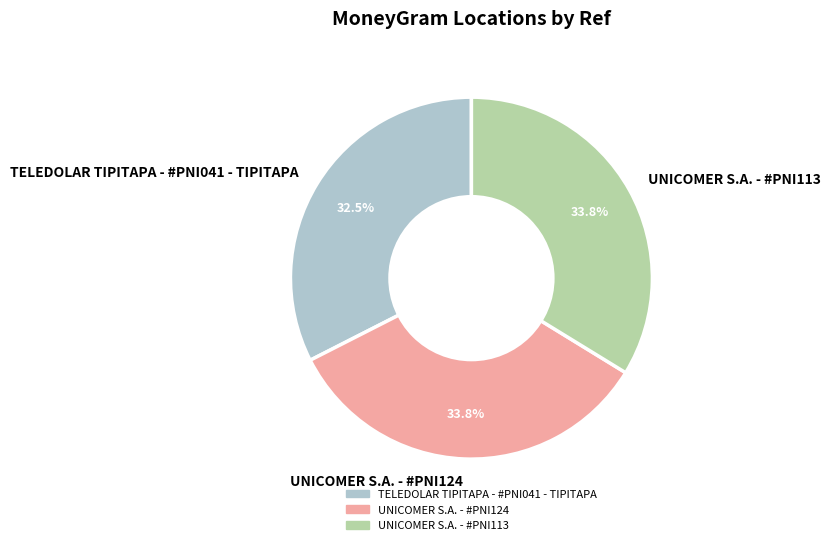

What is the smallest slice in the pie chart?

TELEDOLAR TIPITAPA - #PNI041 - TIPITAPA